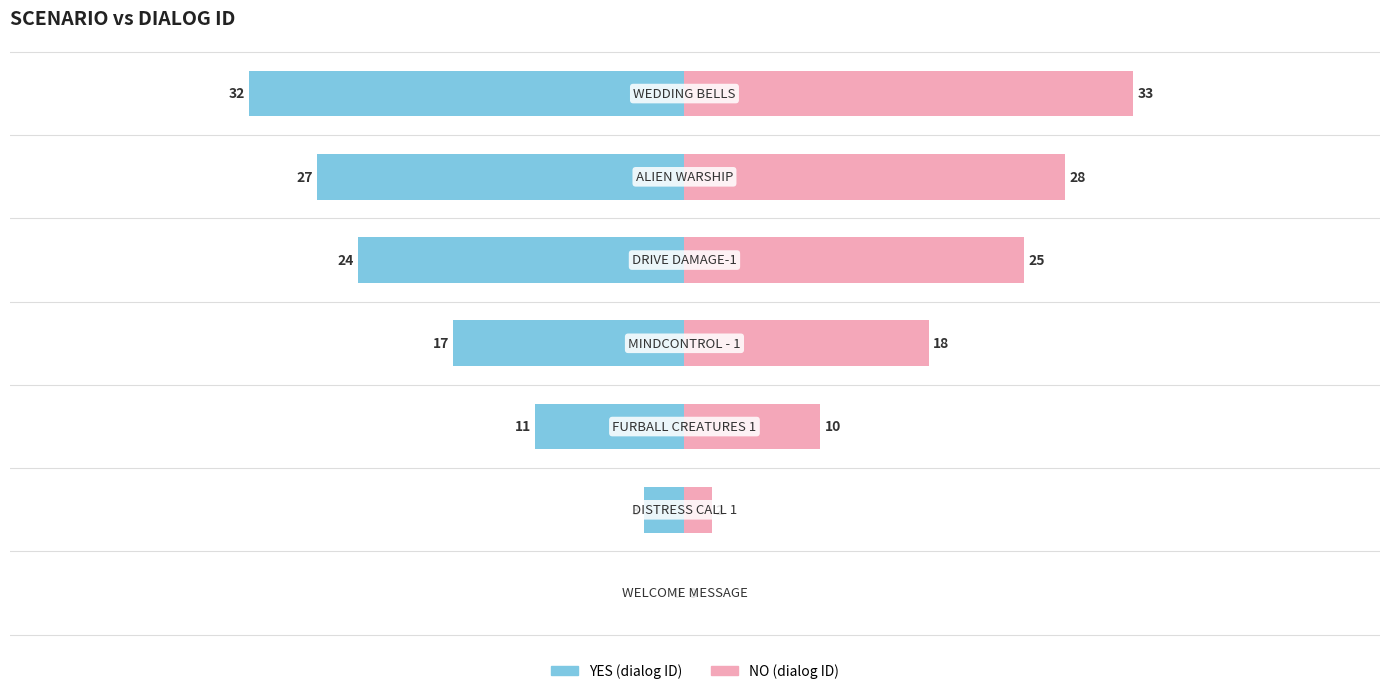

What is the maximum value for NO?

33